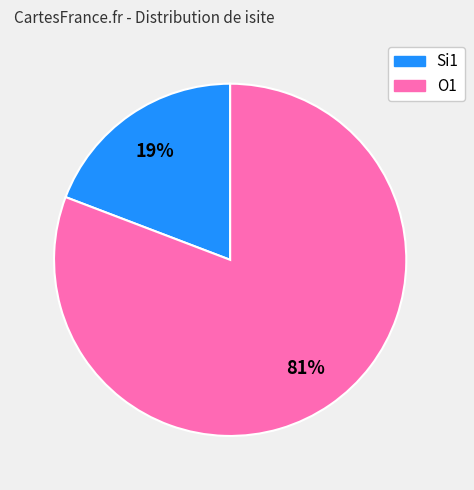

To the nearest percent, what is the difference between the largest and smallest slice percentages?

62%